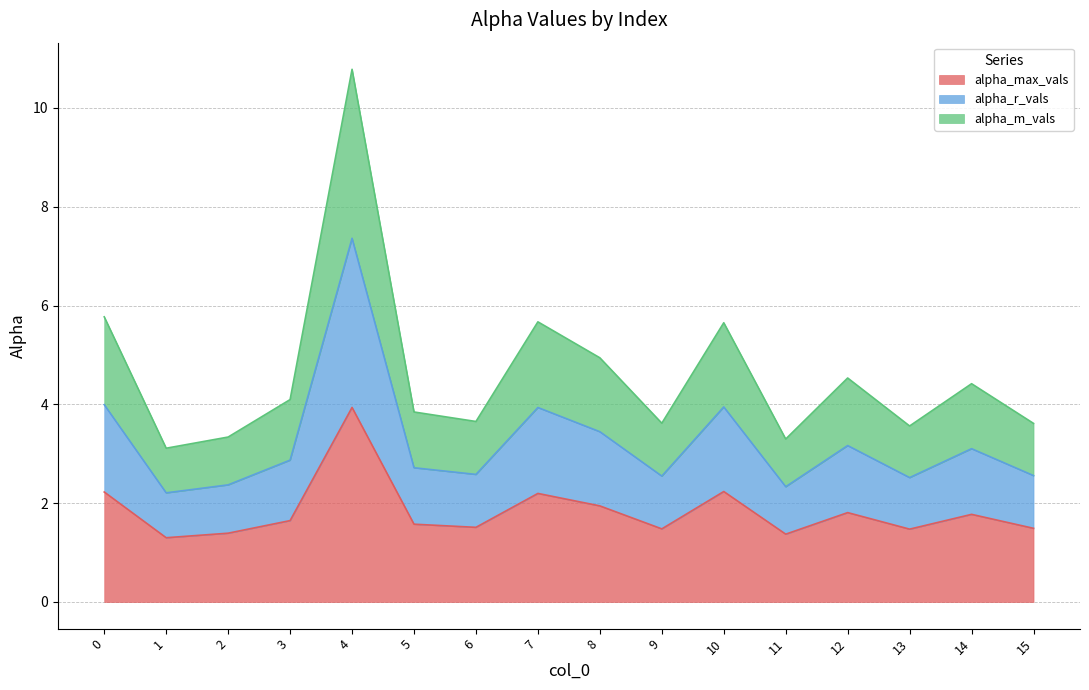

True or false: alpha_m_vals and alpha_max_vals cross at least once.

False